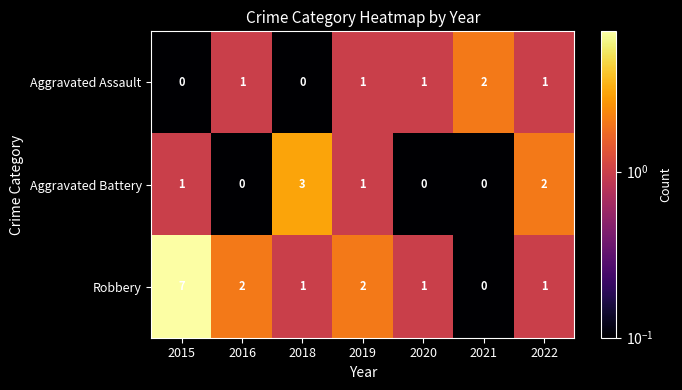

List the series in order of their peak value, highest first.

Robbery, Aggravated Battery, Aggravated Assault